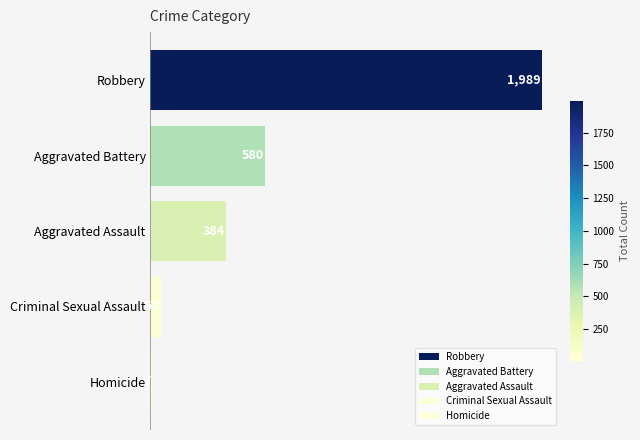

Between Criminal Sexual Assault and Homicide, which is larger?

Criminal Sexual Assault